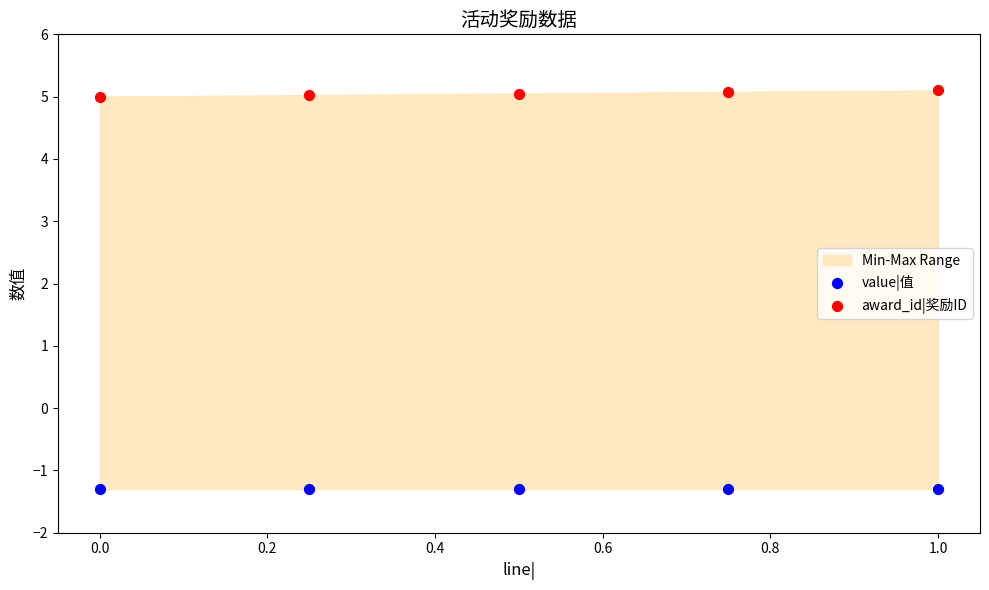

Which series reaches the minimum Y coordinate?

value|值